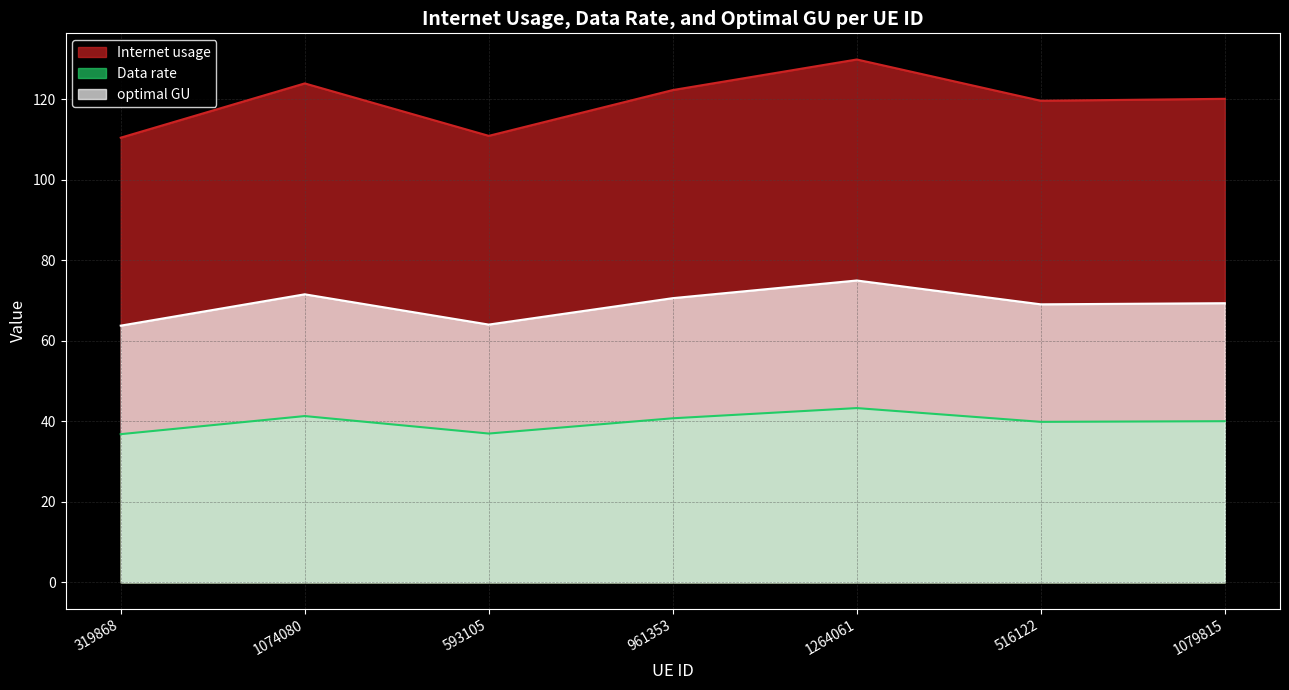

Is the value of Internet usage at 516122 greater than the value of optimal GU at 1264061?

Yes